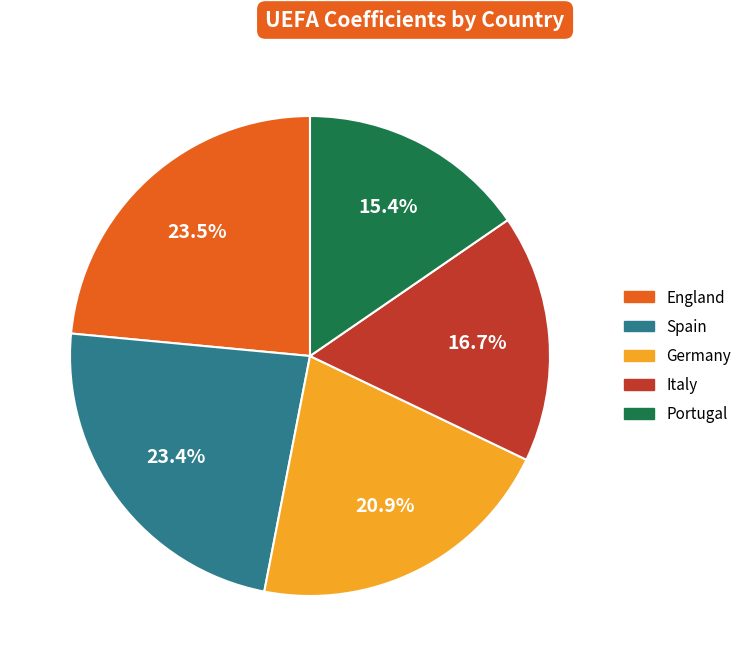

Is it true that Germany is 14% of the pie?

False